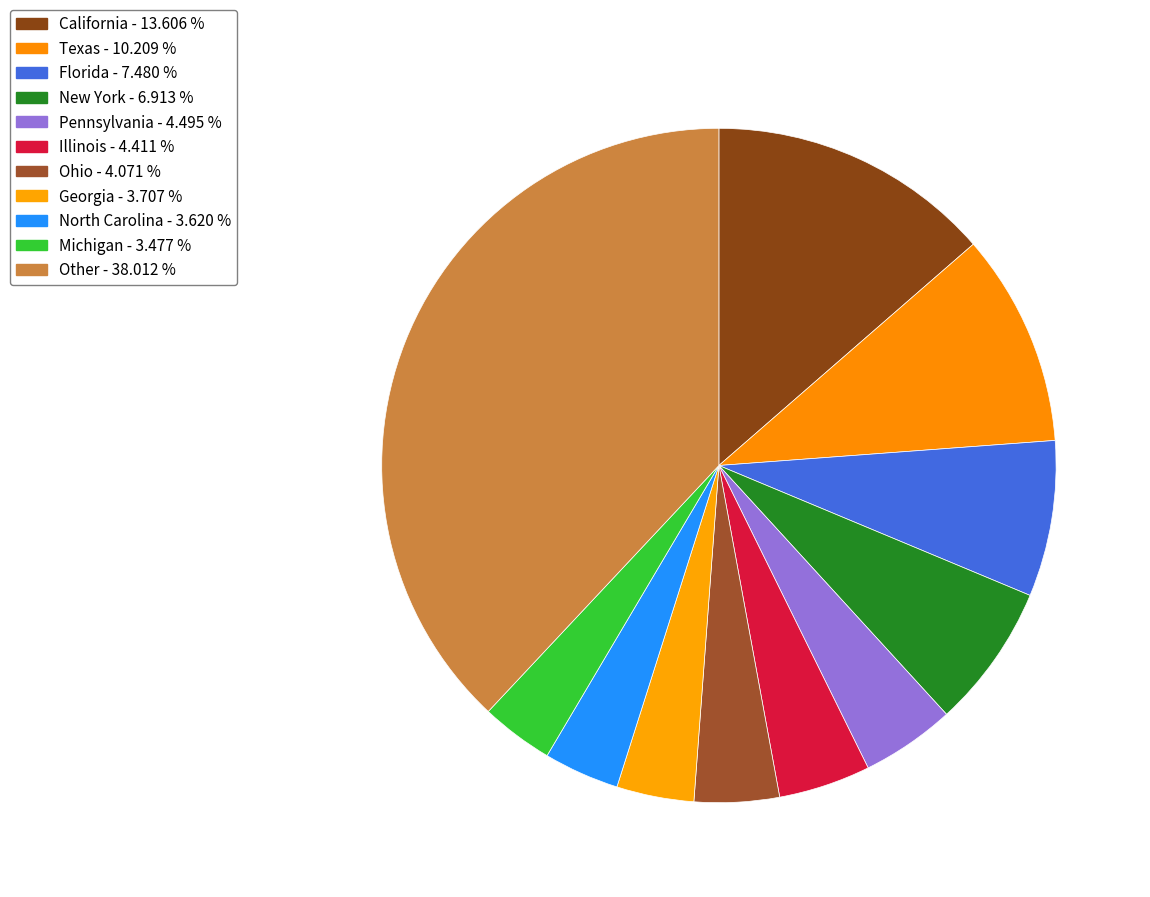

What percentage do Other and Ohio together represent?

42.1%